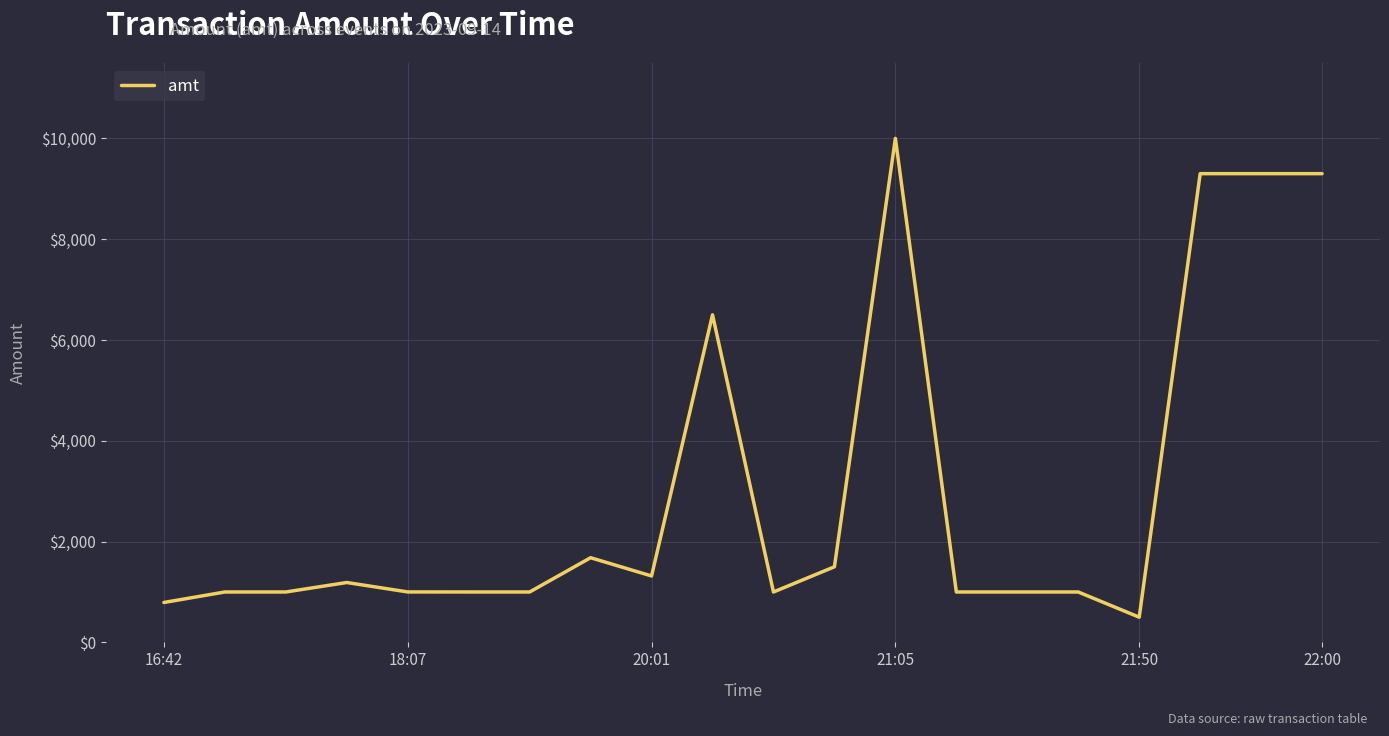

What is the difference between the maximum and minimum values?

9500.0